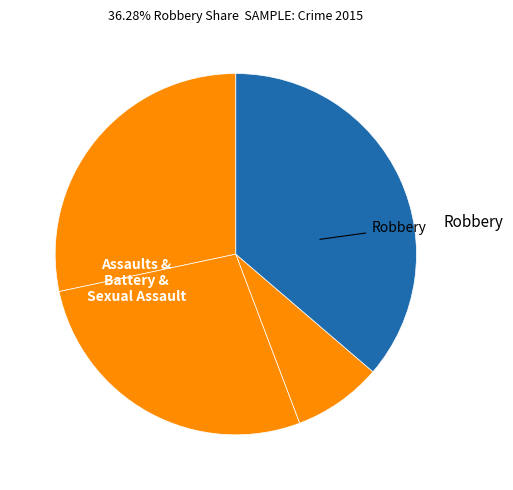

Rank the categories by value from lowest to highest.

Criminal Sexual Assault, Aggravated Battery, Aggravated Assault, Robbery